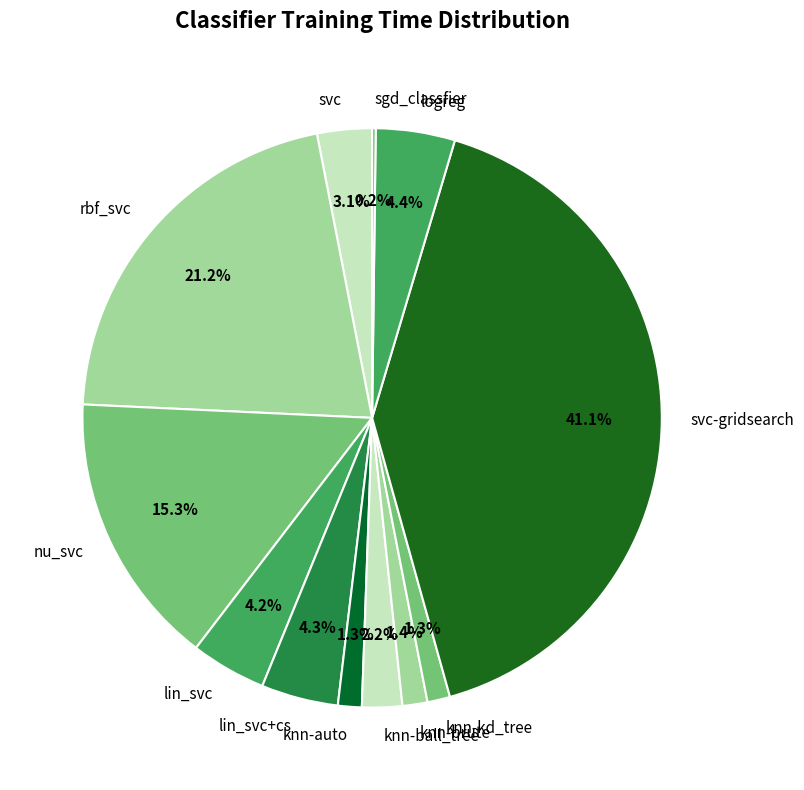

To the nearest percent, what is the difference between the largest and smallest slice percentages?

41%